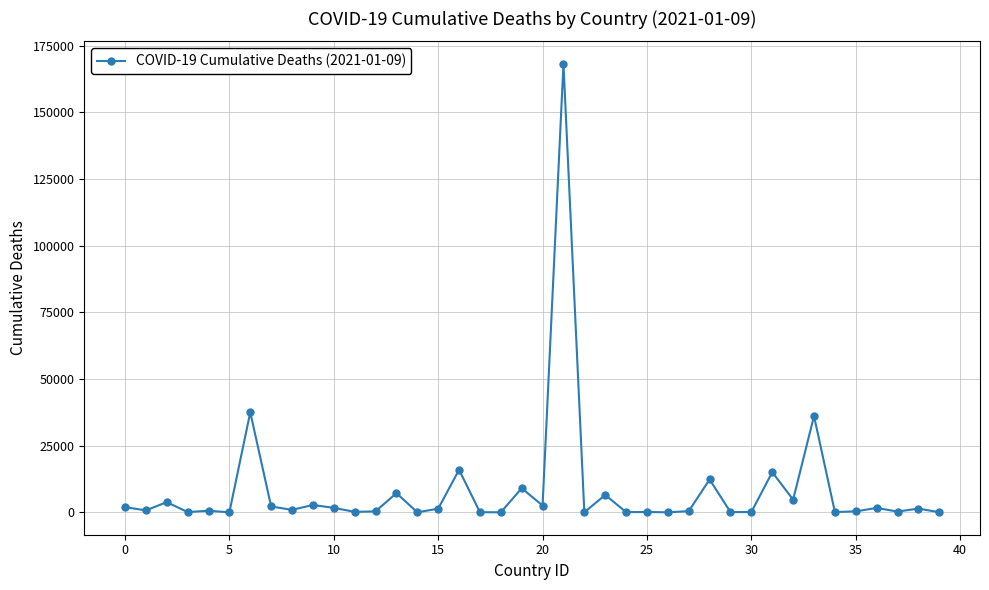

True or false: the data has more than 0 interior local peaks.

True